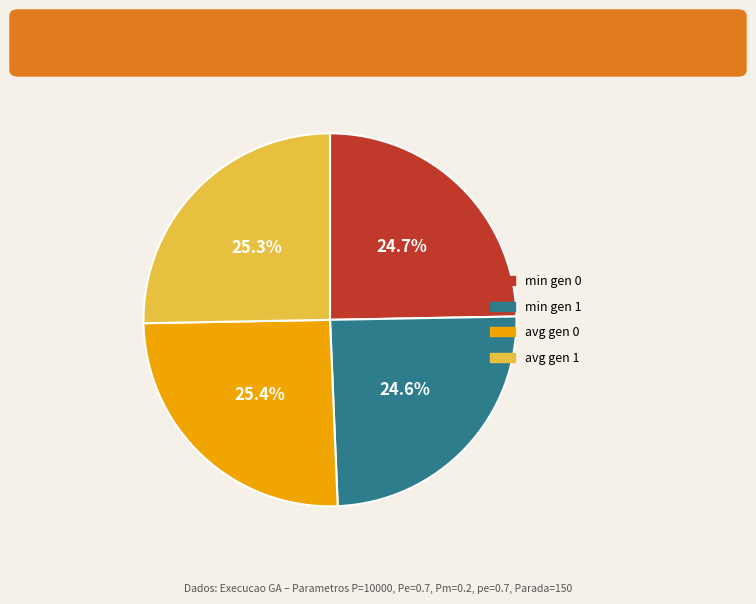

Do avg gen 0 and avg gen 1 together represent more than half of the pie?

Yes